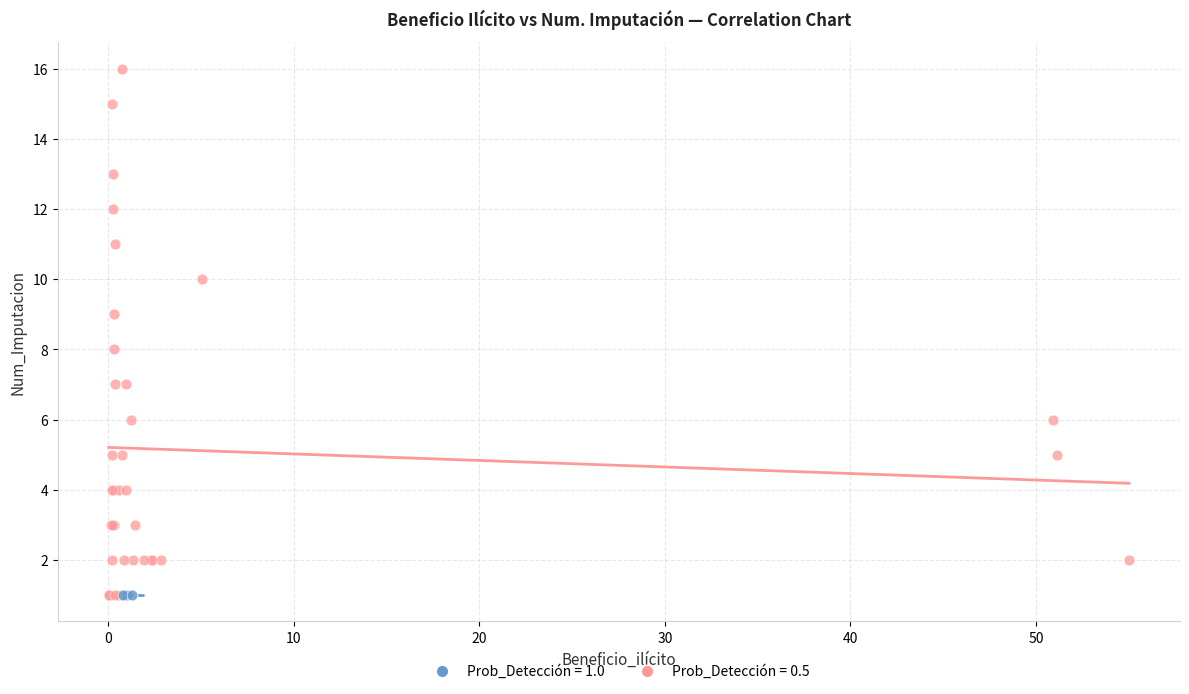

Which series contains the highest Y value?

Prob_Detección = 0.5